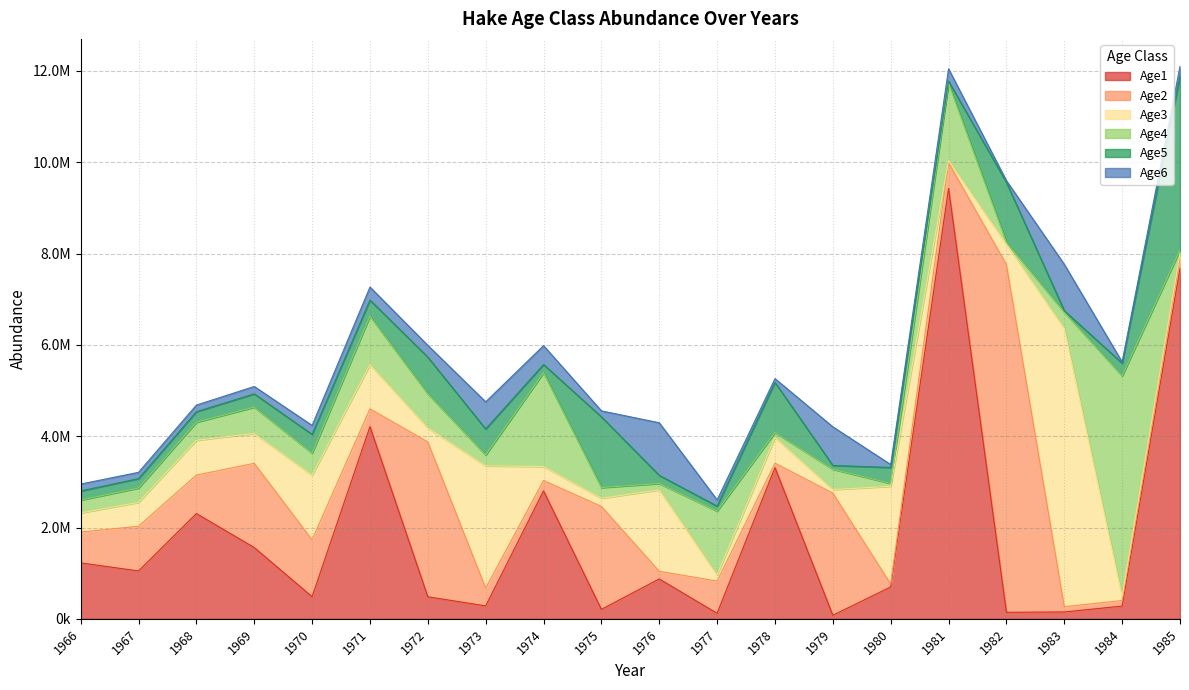

What is the difference between the highest and lowest values at 1969?

1682395.0